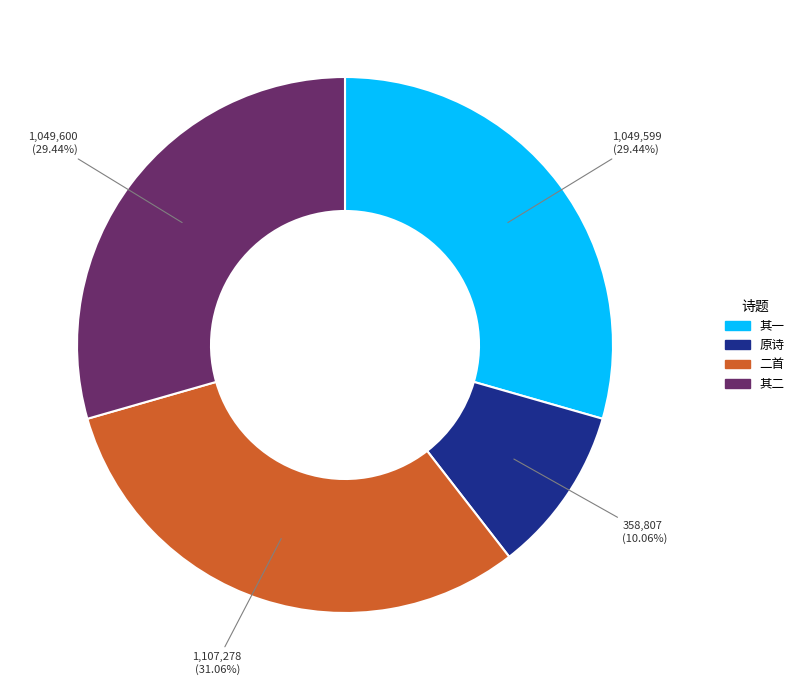

Does any single category account for the majority?

No